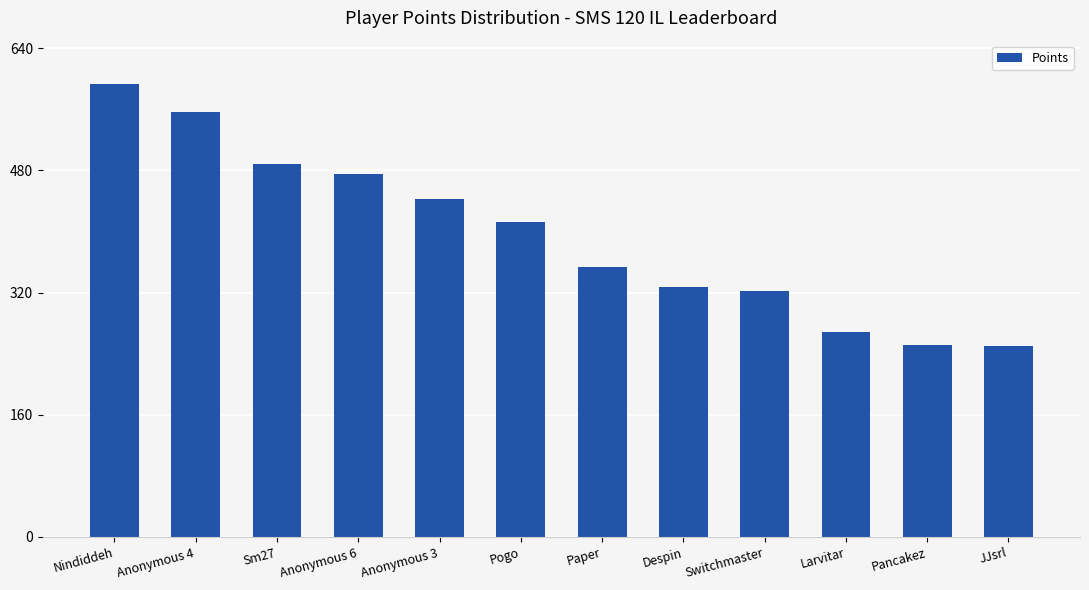

Is it true that the value at Anonymous 6 is 634?

False